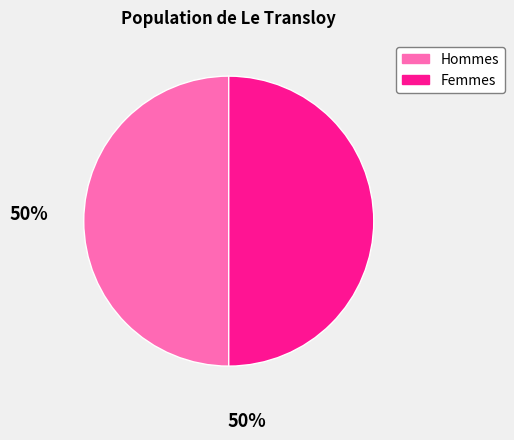

Is it true that Femmes is 50% of the pie?

True